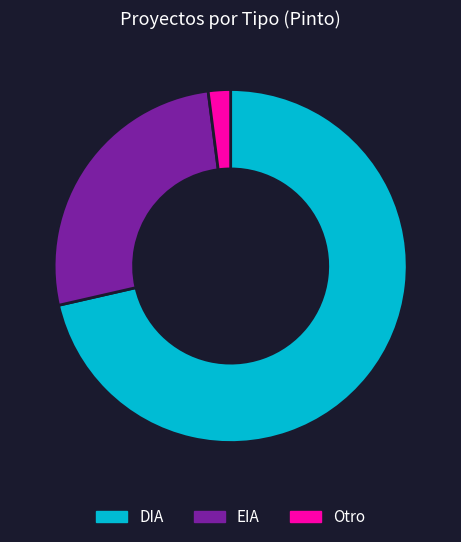

What is the ratio of the value at EIA to the value at Otro?

13.0